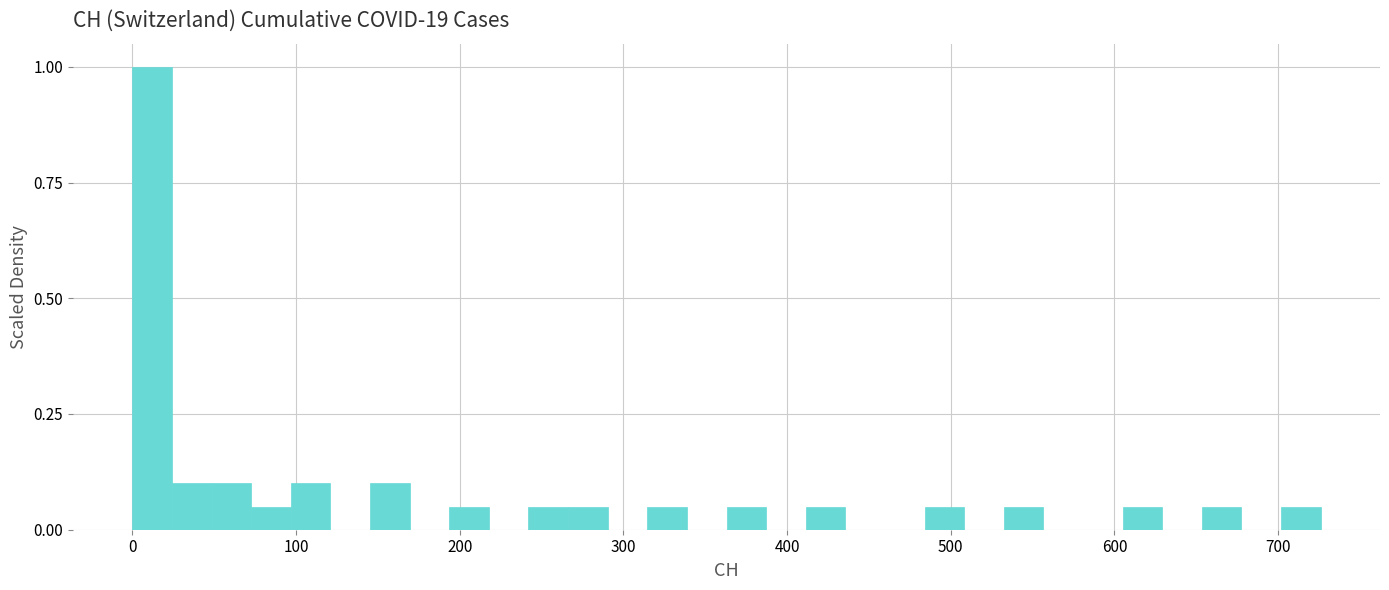

Around what value on the x-axis is the tallest bar? Give the approximate position of its centre, as read against the axis.

10